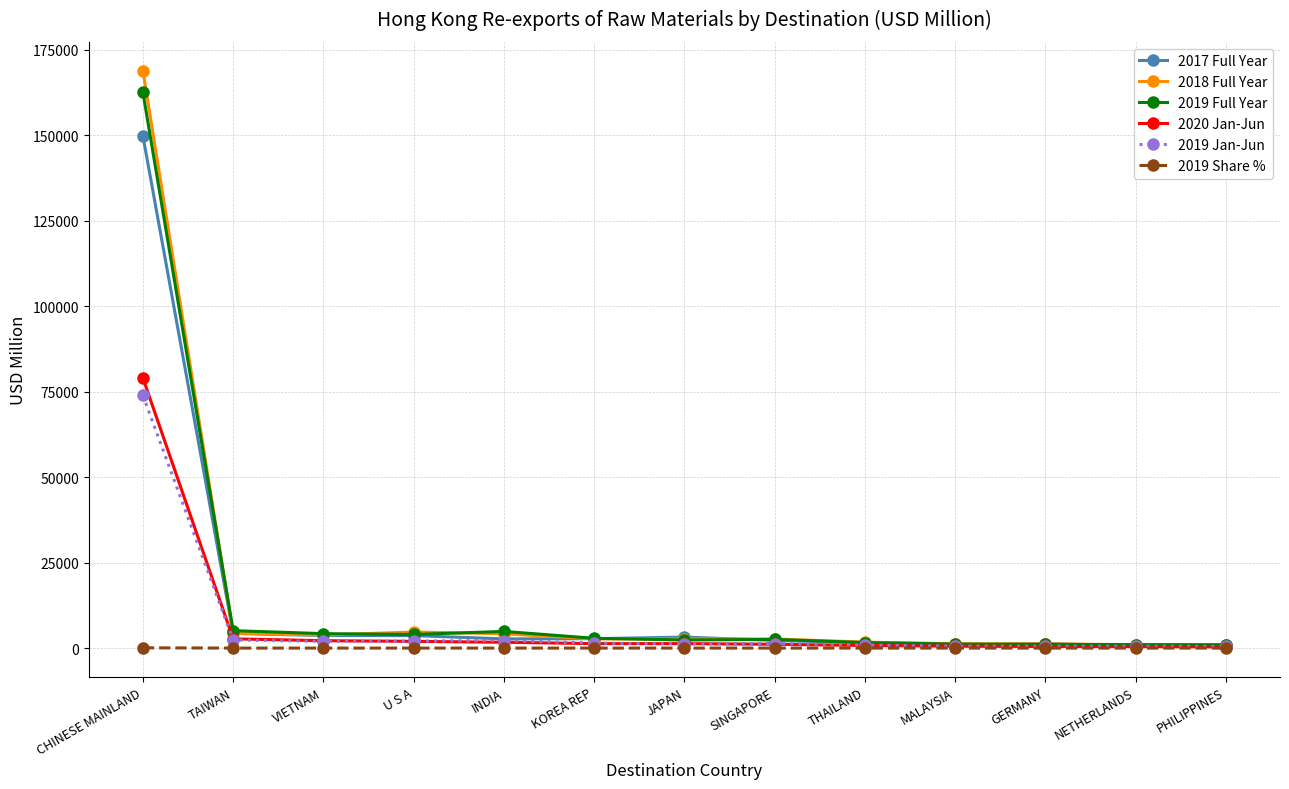

Read the 2019 Jan-Jun value at INDIA.

2210.5